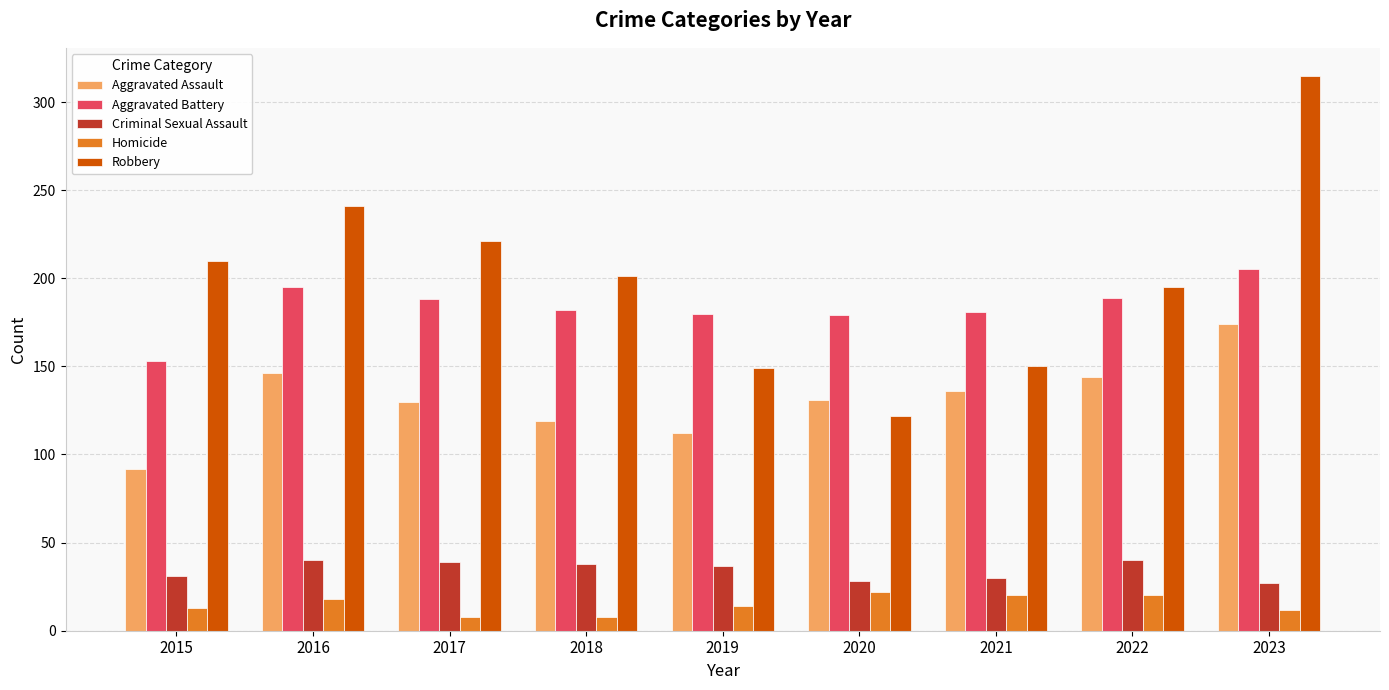

Which series has the largest range (max minus min)?

Robbery